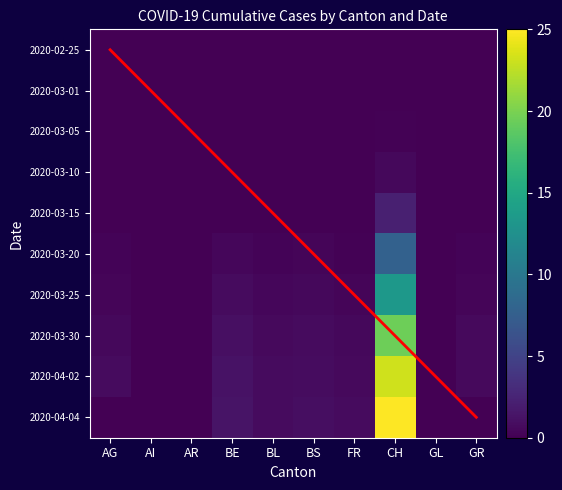

The 2020-03-15 series shows 0.0 at GR. True or false?

True